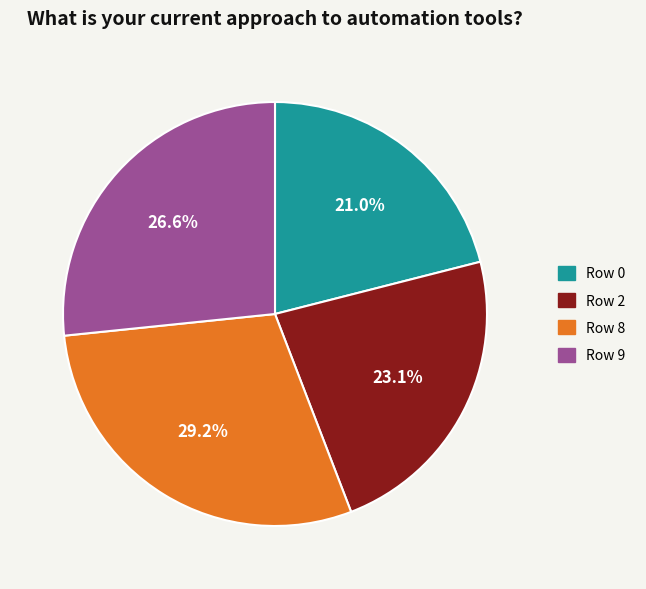

Does any single category account for the majority?

No